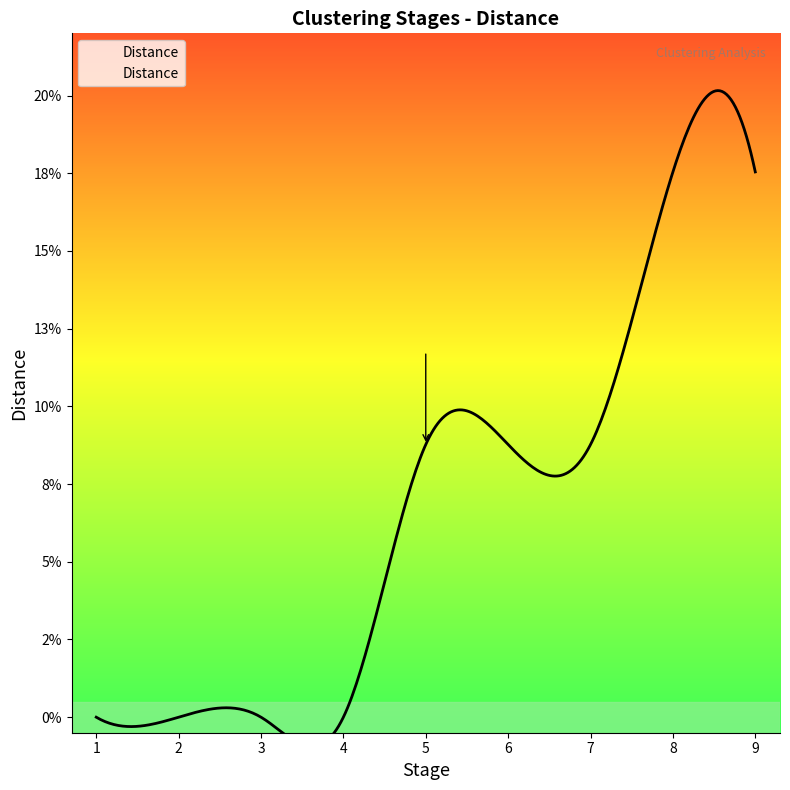

What is the difference between the maximum and minimum values?

0.2